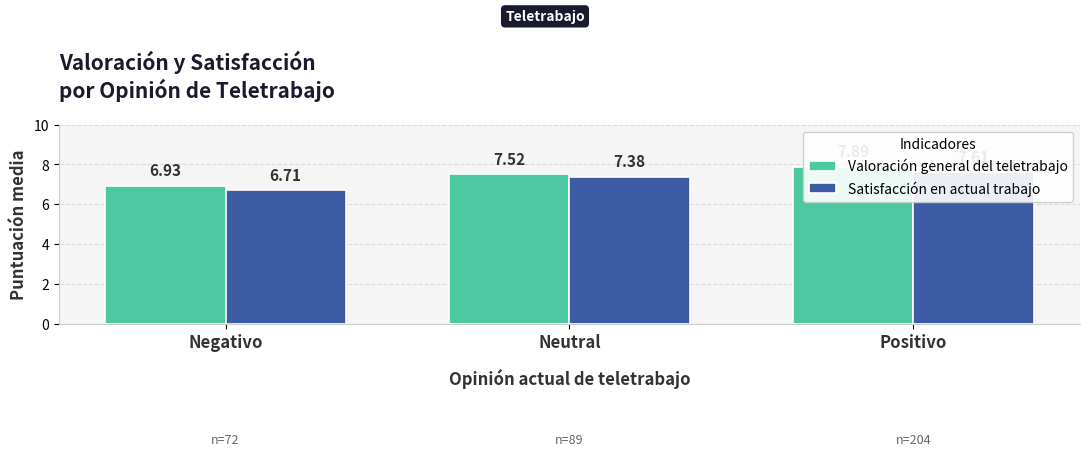

How many data points does each series have?

3